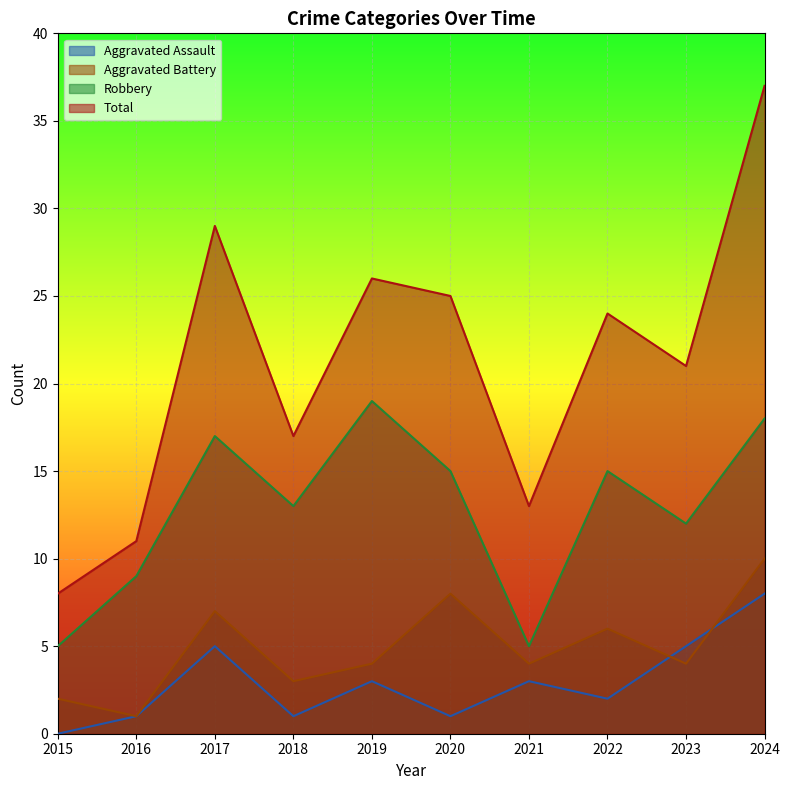

What is the sum of all Aggravated Assault values?

29